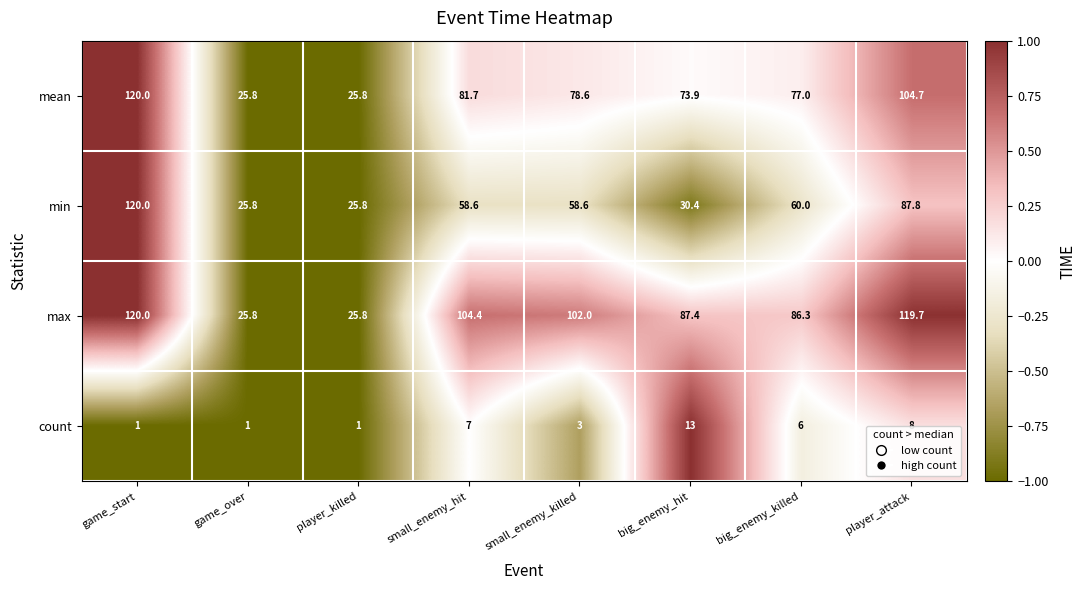

Which label corresponds to the largest value in the chart?

game_start